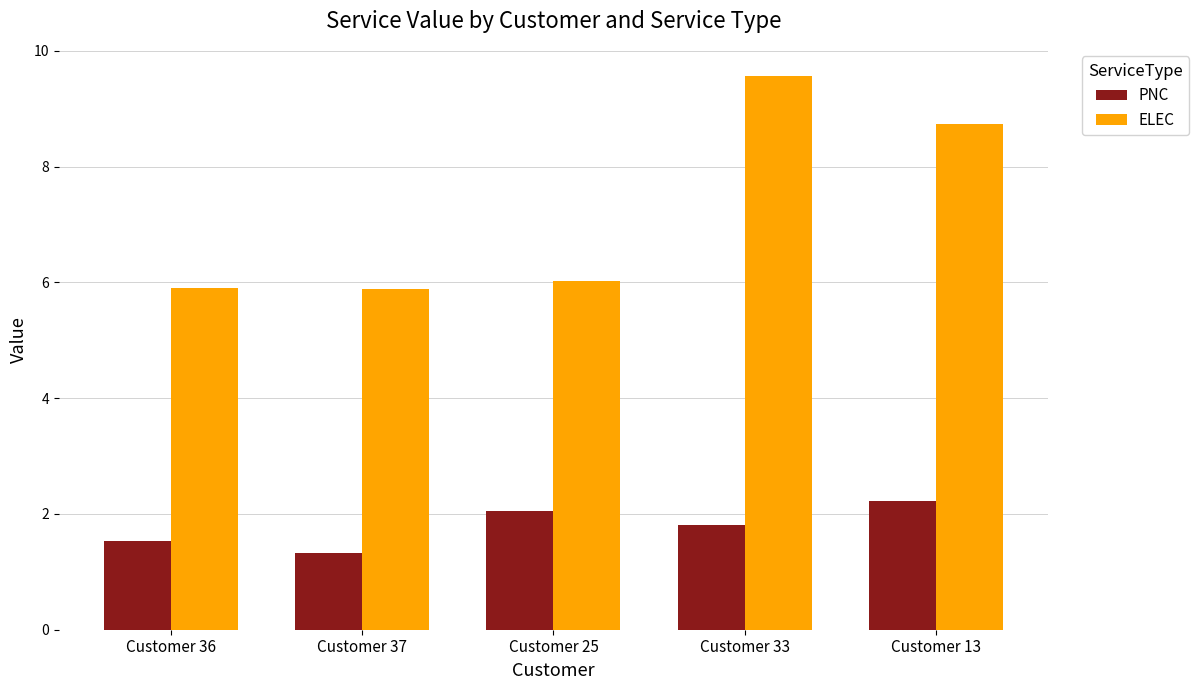

Rank the series by their maximum value, from highest to lowest.

ELEC, PNC